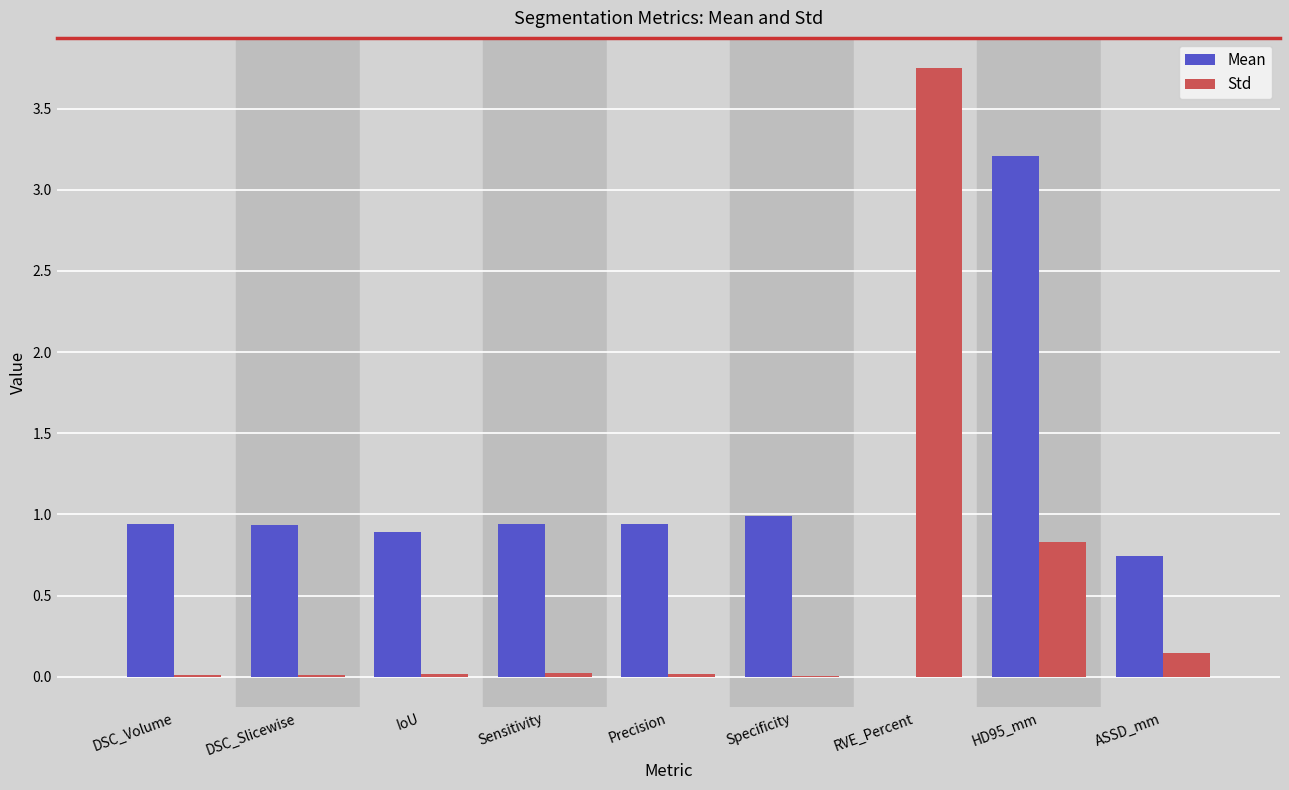

What is the sum of all Std values?

4.8